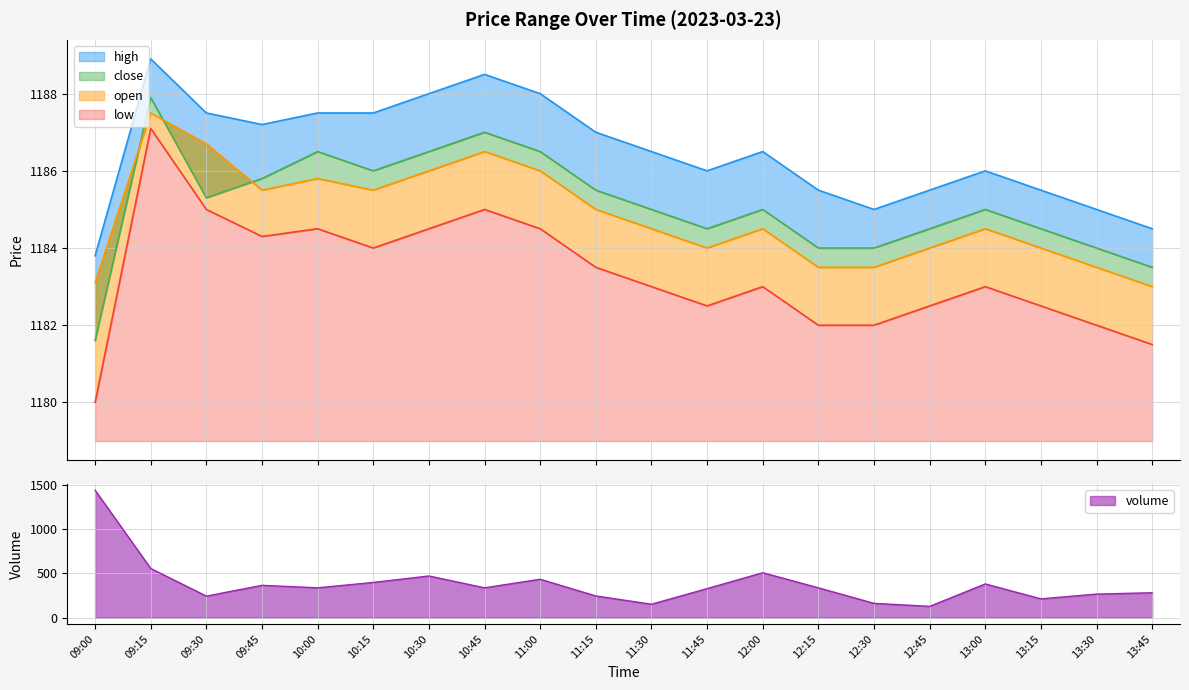

Is the value of low at 09:00 greater than the value of open at 11:45?

No